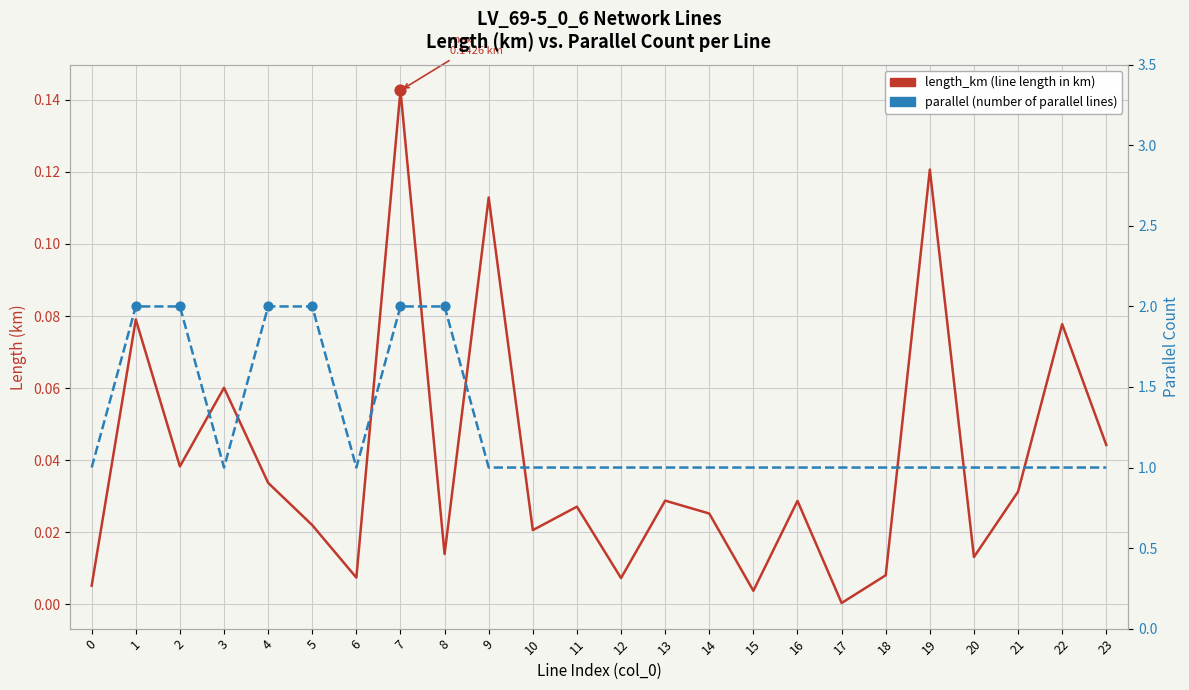

Is the value of parallel (number of parallel lines) at 10 greater than the value of length_km (line length in km) at 0?

Yes